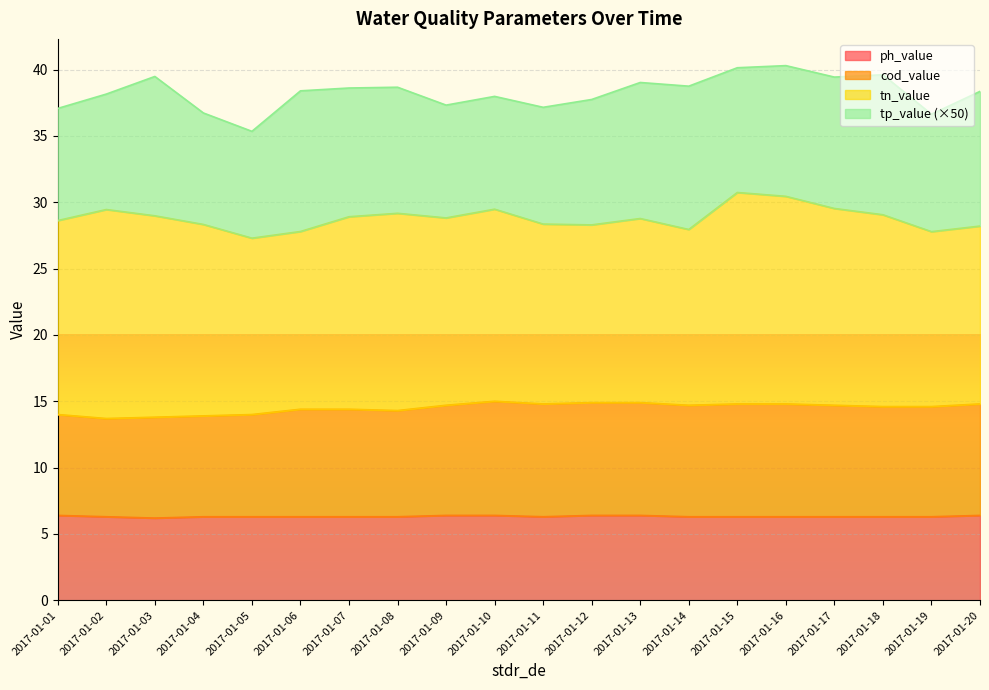

What are all the series names shown in the legend?

ph_value, cod_value, tn_value, tp_value (×50)